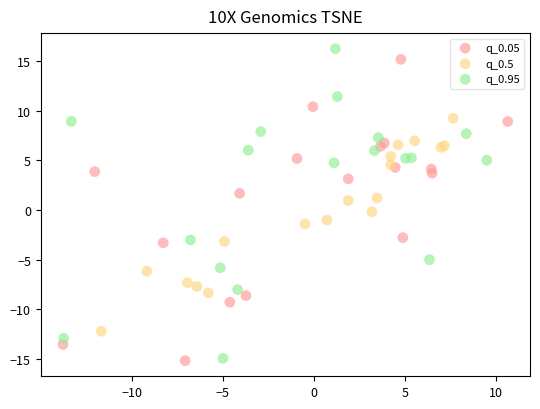

Which series has the largest Y range (max minus min)?

q_0.95